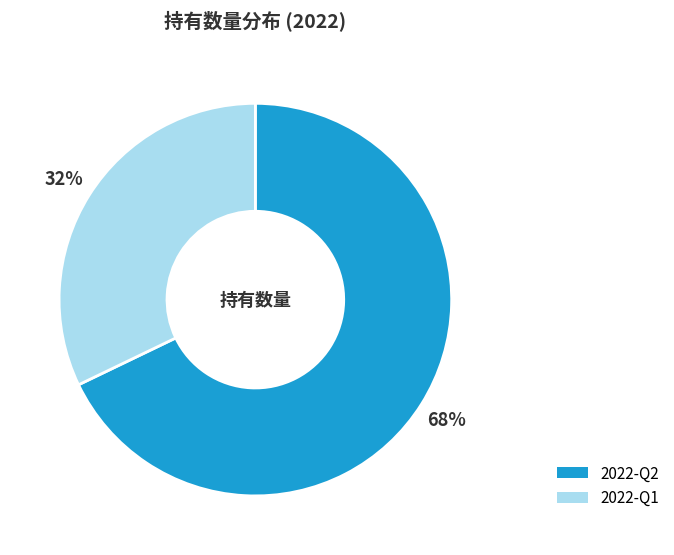

Is 2022-Q2 the majority of the pie?

Yes